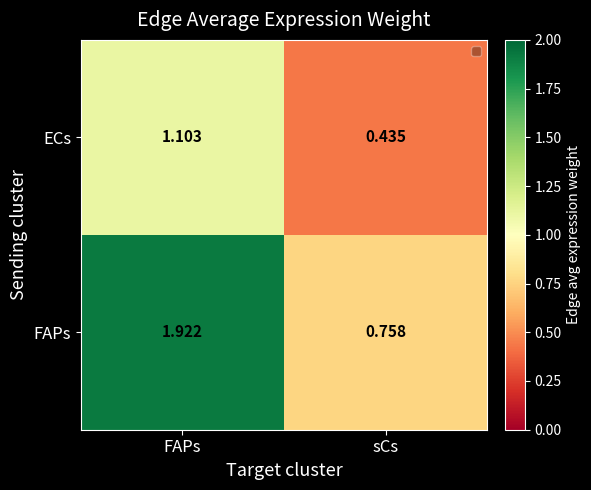

At which label does ECs reach its peak?

FAPs